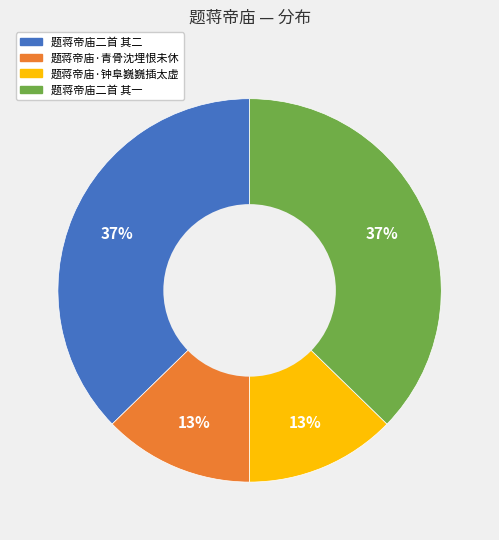

Is 题蒋帝庙·青骨沈埋恨未休 the majority of the pie?

No